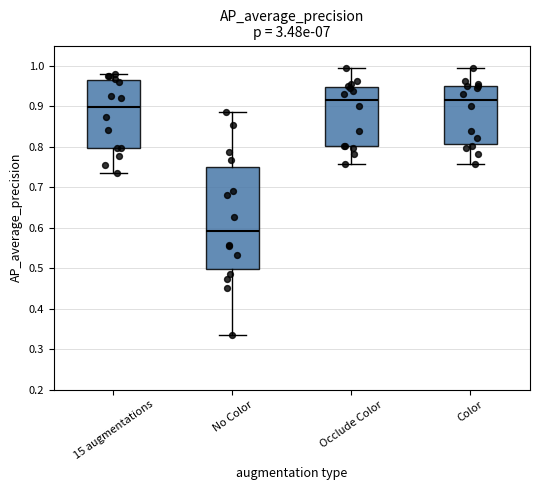

Which box has the lowest median line?

No Color